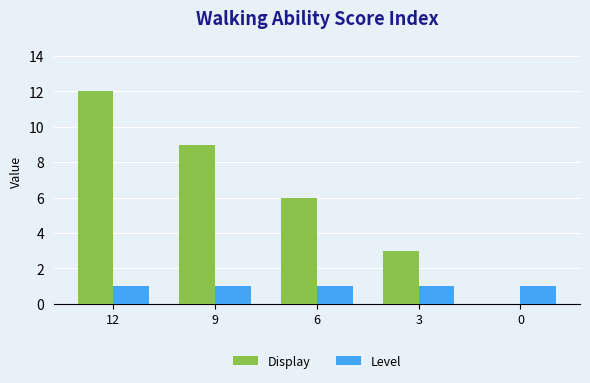

What is the sum of the Display values at 0 and 9?

9